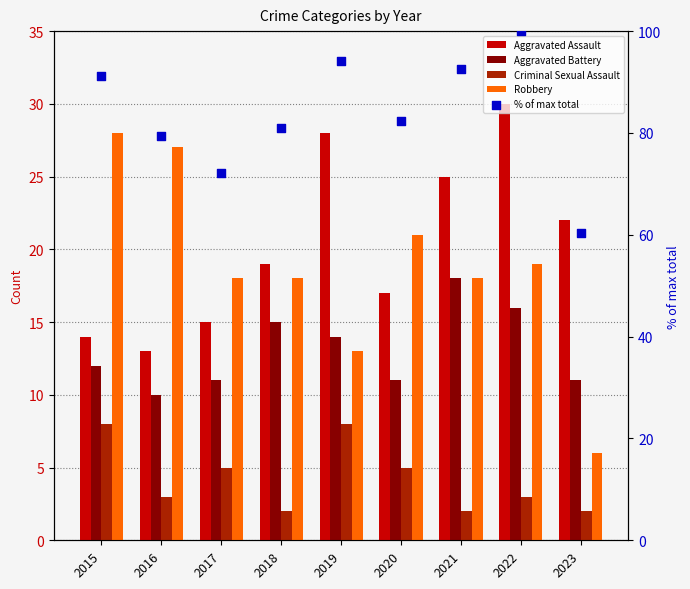

Which series reaches the minimum Y coordinate?

Criminal Sexual Assault